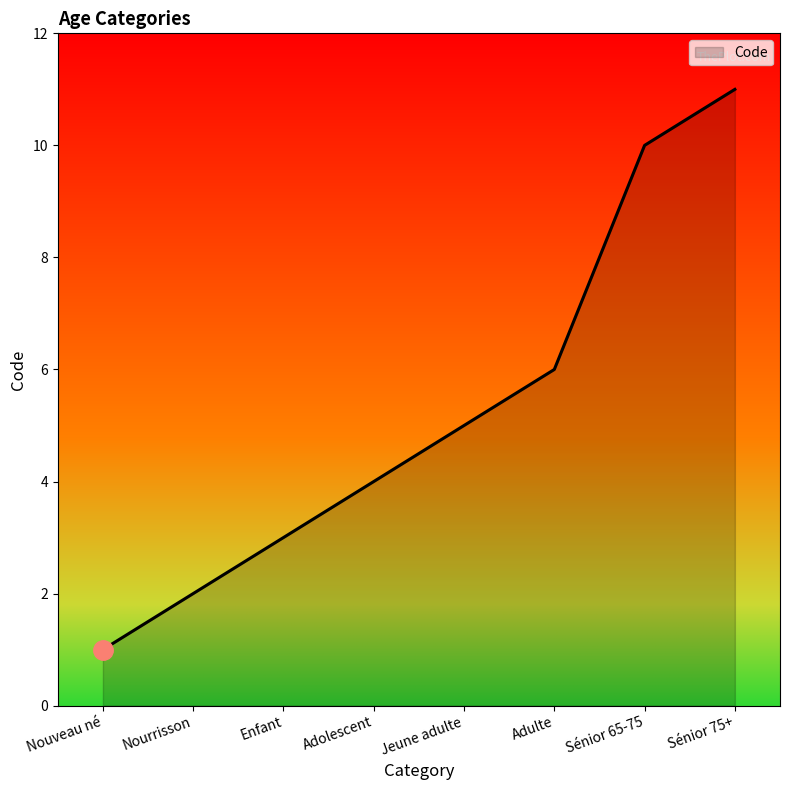

At which label is the value closest to 6?

Adulte